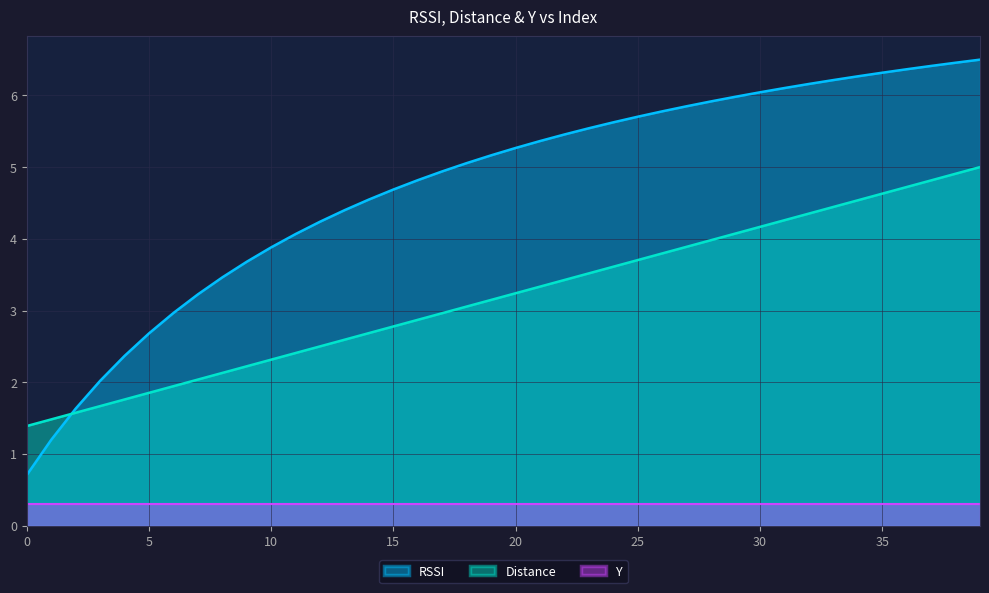

What is the greatest value displayed?

6.5